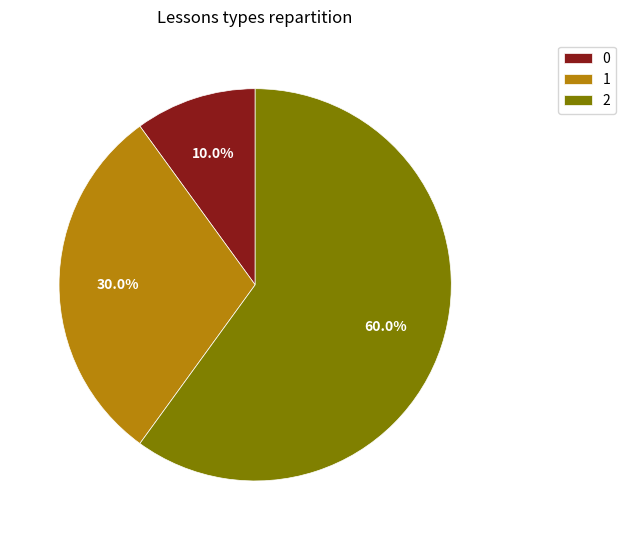

What percentage is NOT represented by 1?

70.0%